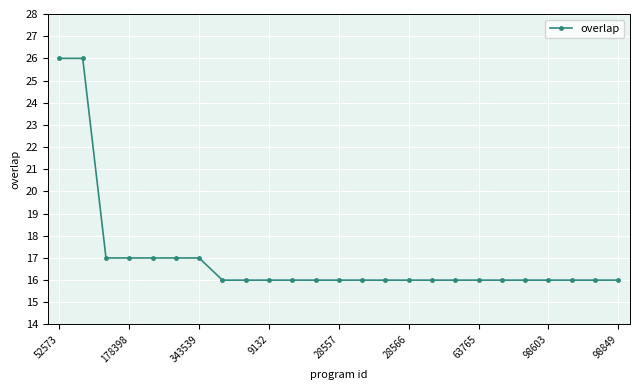

What is the value of the 20th point from the left?

16